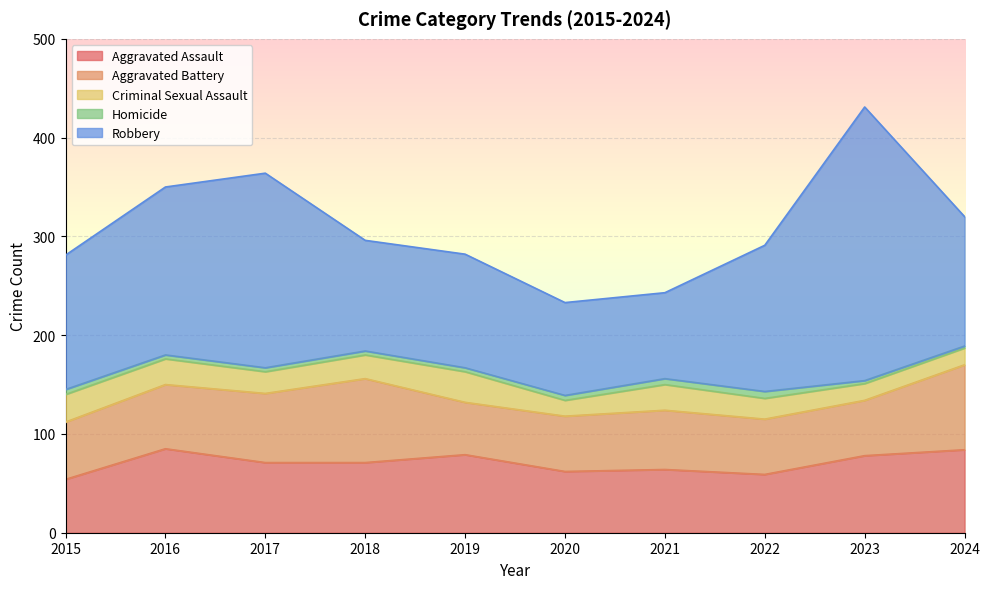

What is the sum of the Criminal Sexual Assault values at 2024 and 2023?

34